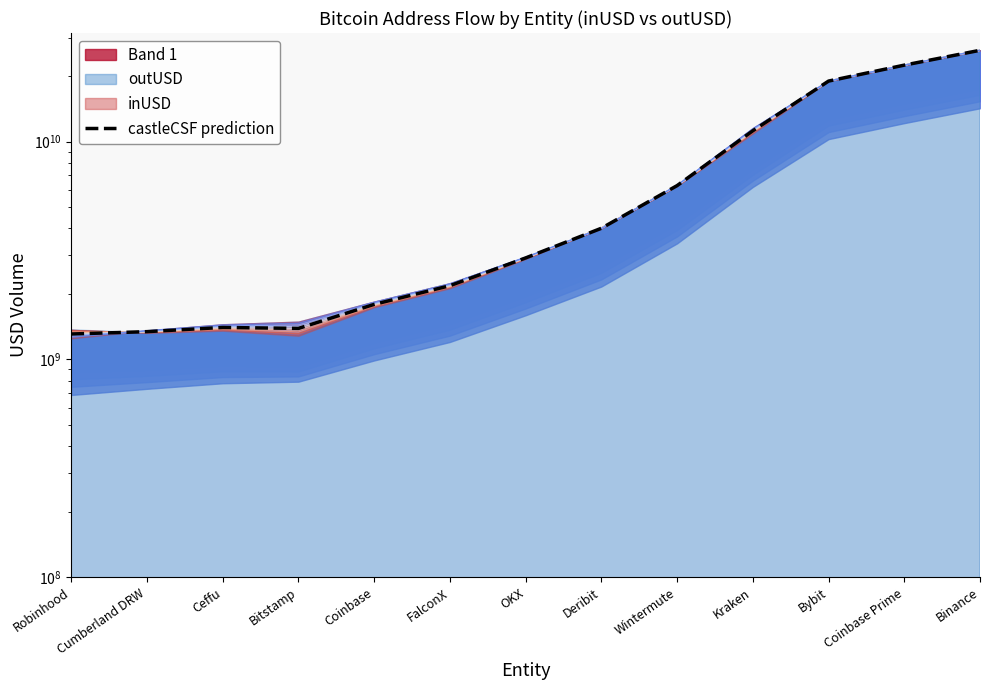

True or false: the data shows 1402167712.2 at Ceffu.

True